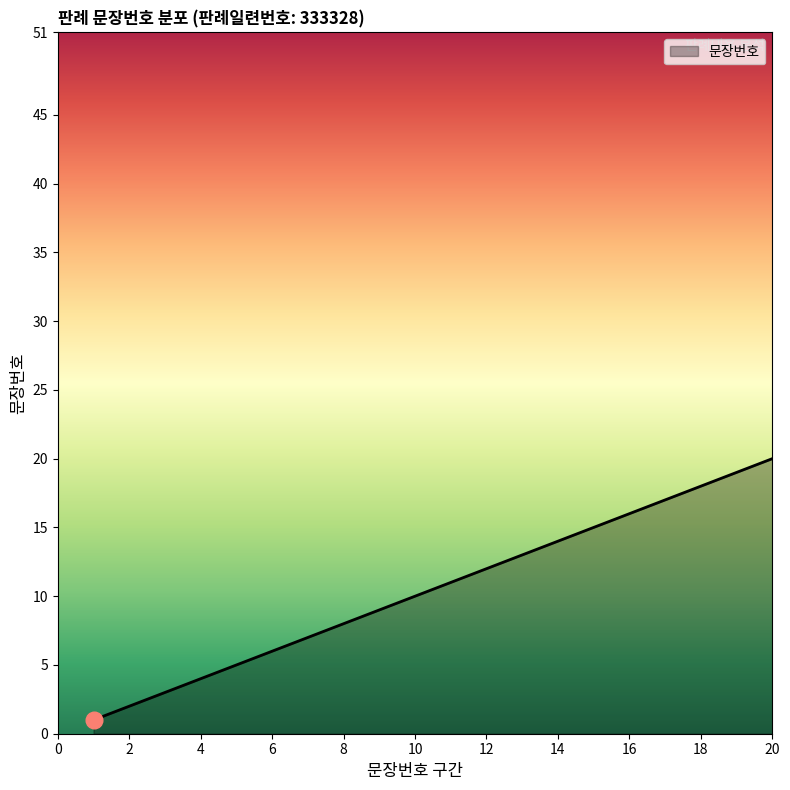

What is the greatest value displayed?

20.0